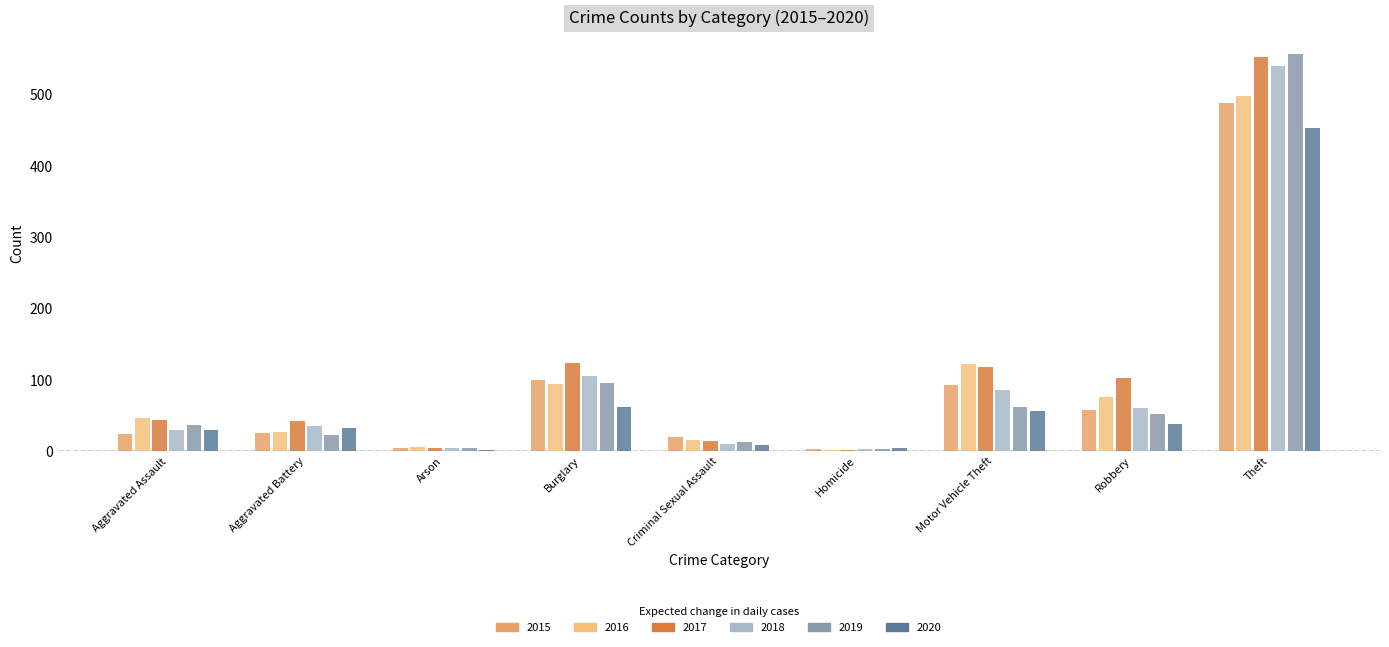

Between Criminal Sexual Assault and Robbery, which series saw the biggest shift?

2017